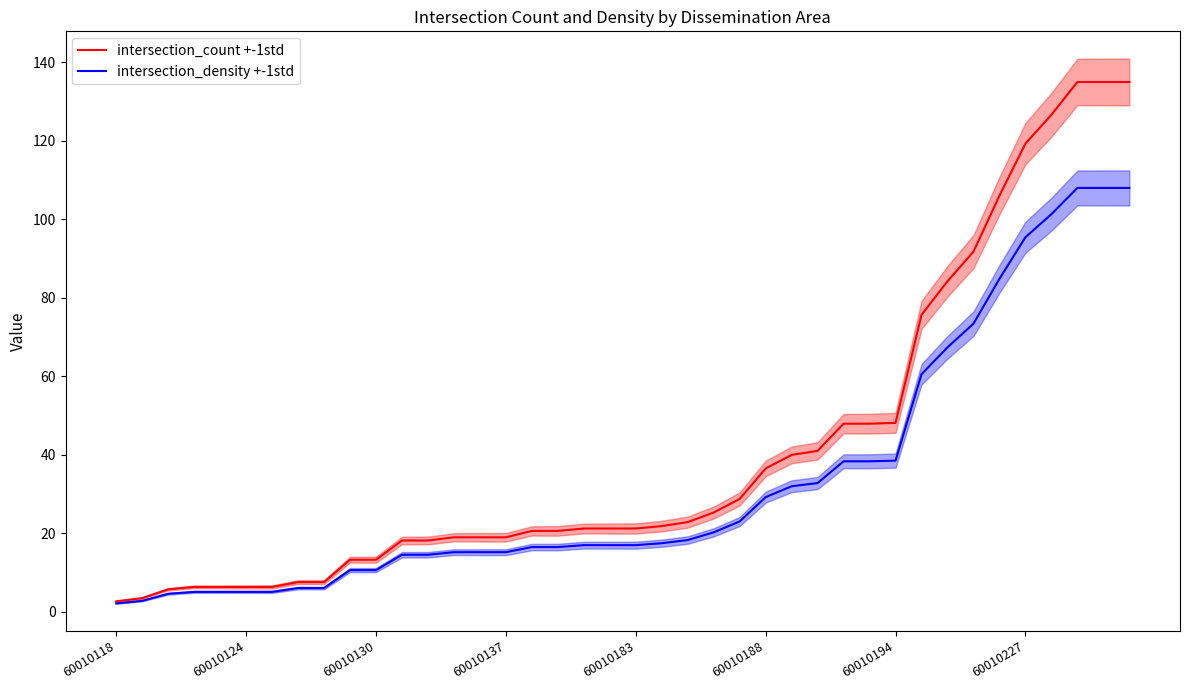

The value of intersection_density +-1std at 60010183 is 10.9. True or false?

False